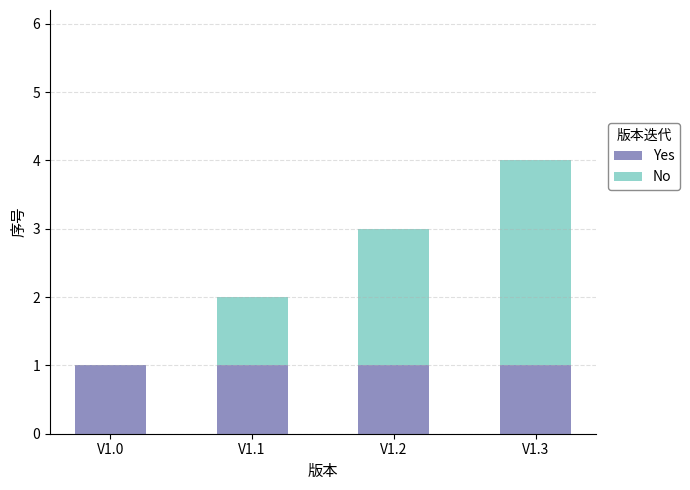

What is the total value across all series at V1.2?

3